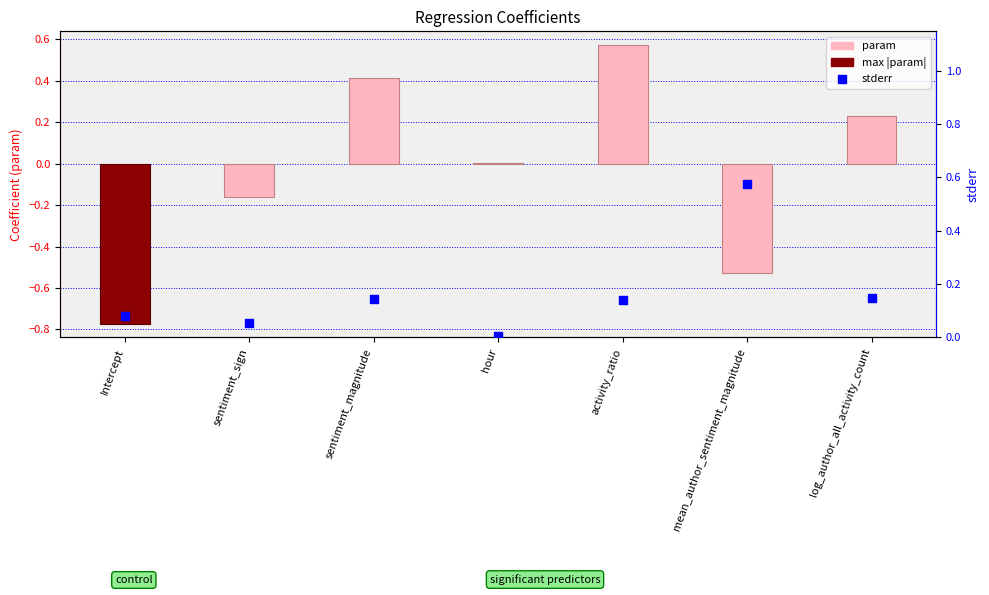

Which series contains the lowest Y value?

param